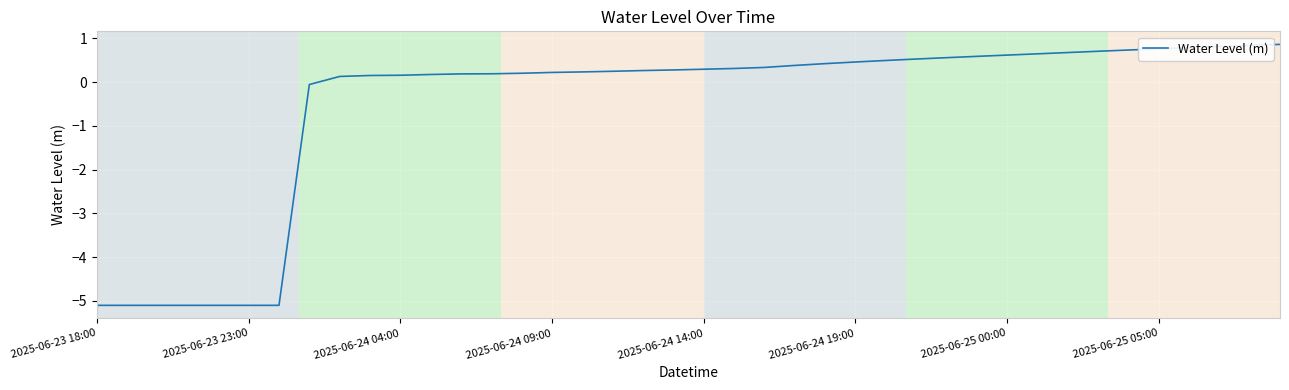

What is the smallest value displayed?

-5.1